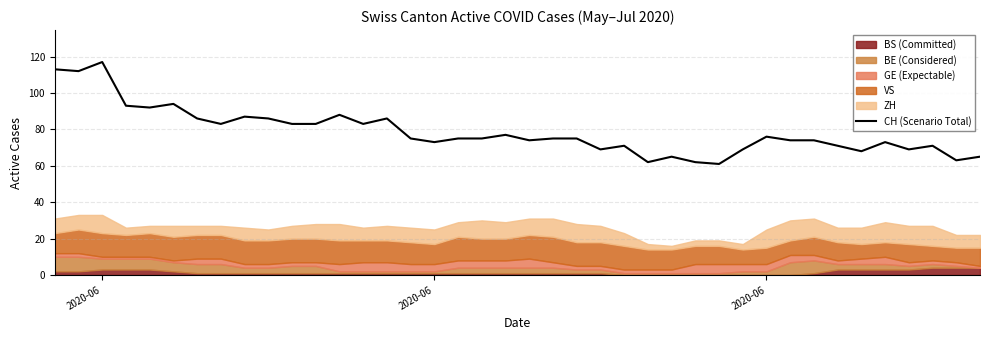

How many data points are less than 75?

18